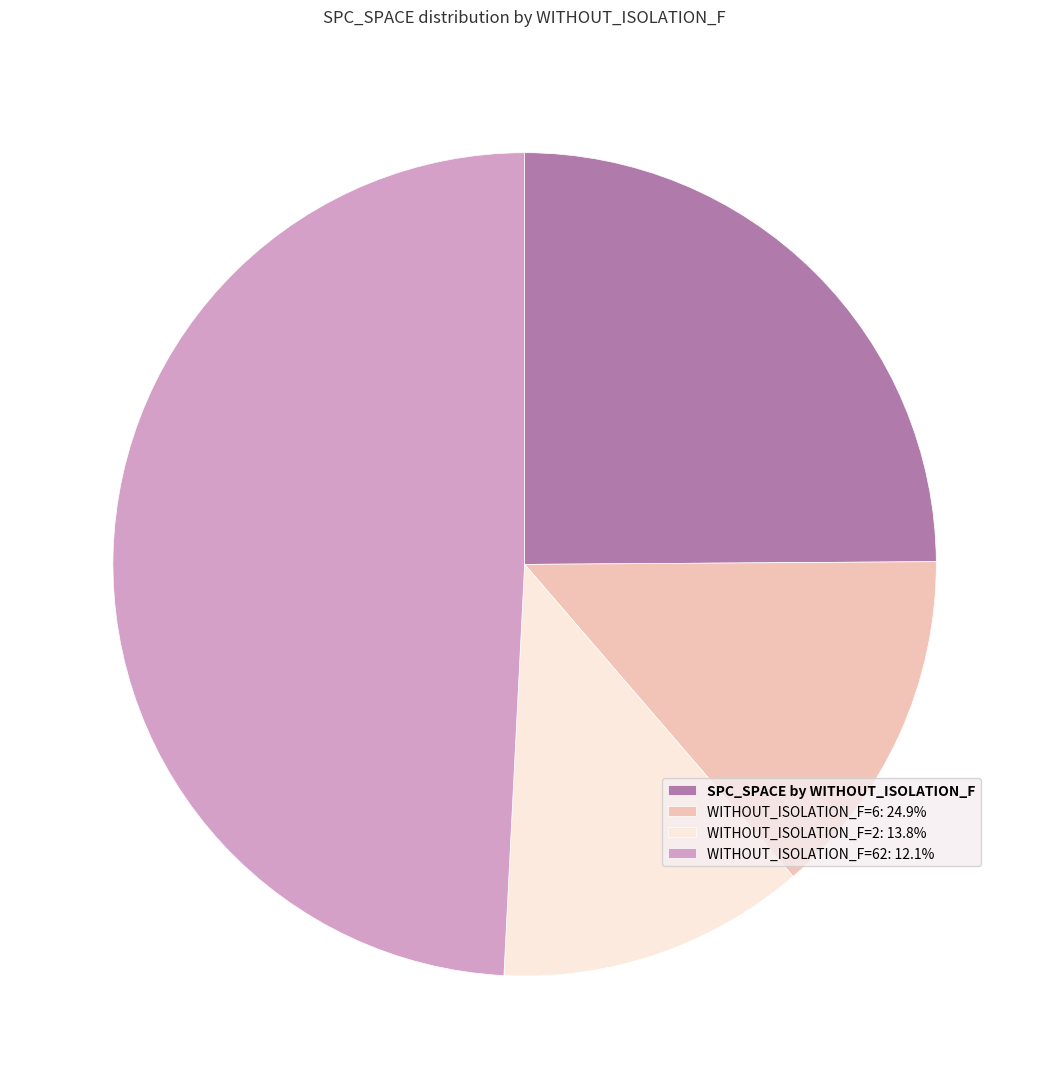

Does WITHOUT_ISOLATION_F=62: 12.1% account for over 50% of the chart?

No